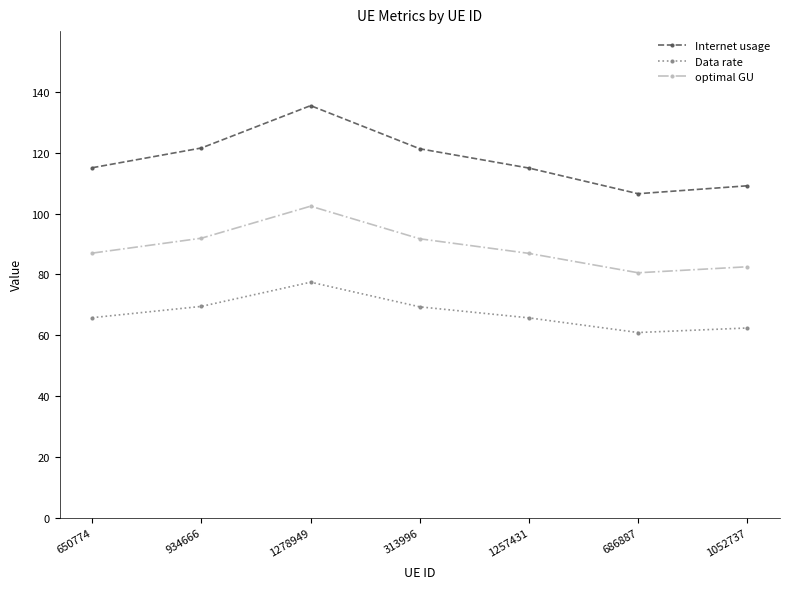

Read the Internet usage value at 1257431.

115.0